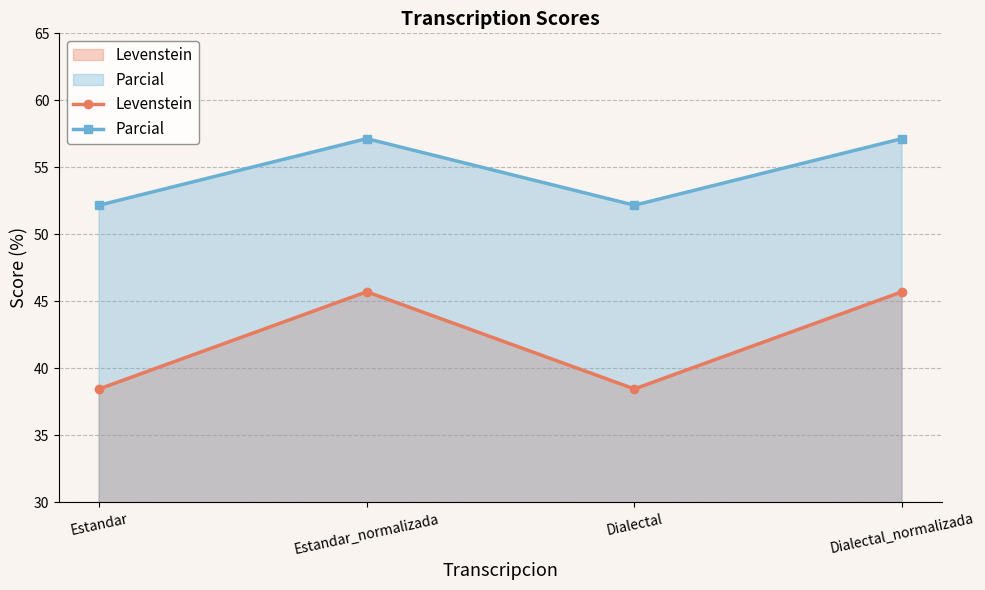

True or false: Levenstein and Parcial cross at least once.

False